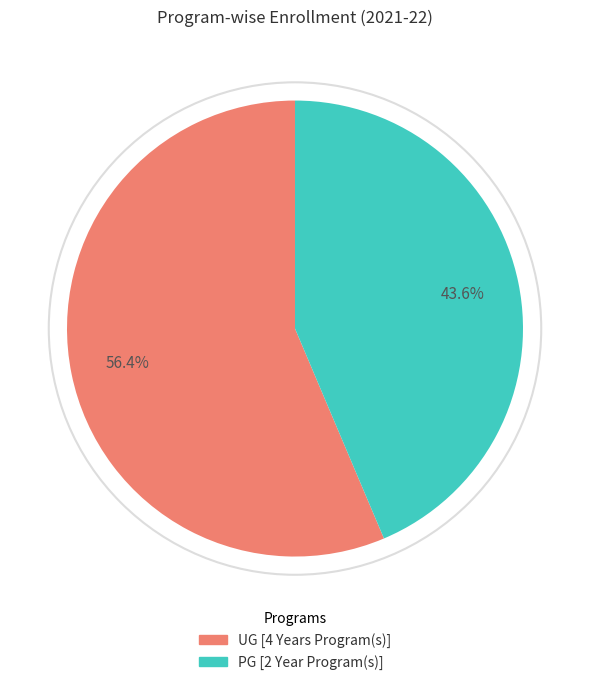

To the nearest percent, what is the average slice percentage?

50%